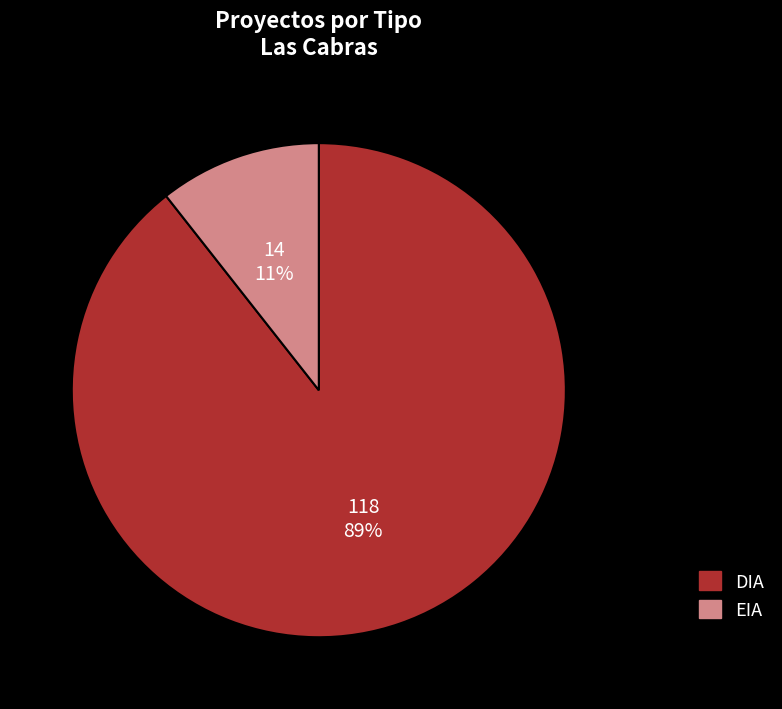

Is the sum of EIA and DIA greater than half?

Yes